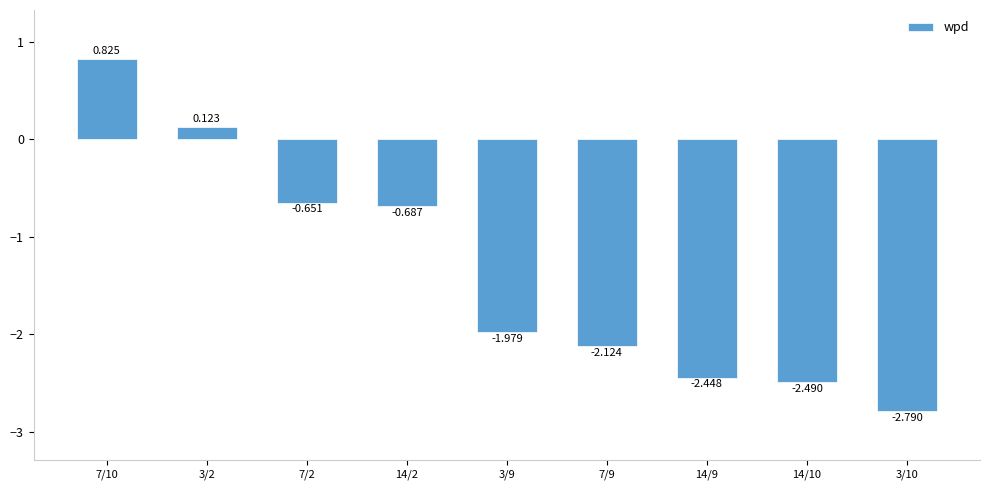

How many values are above zero?

2